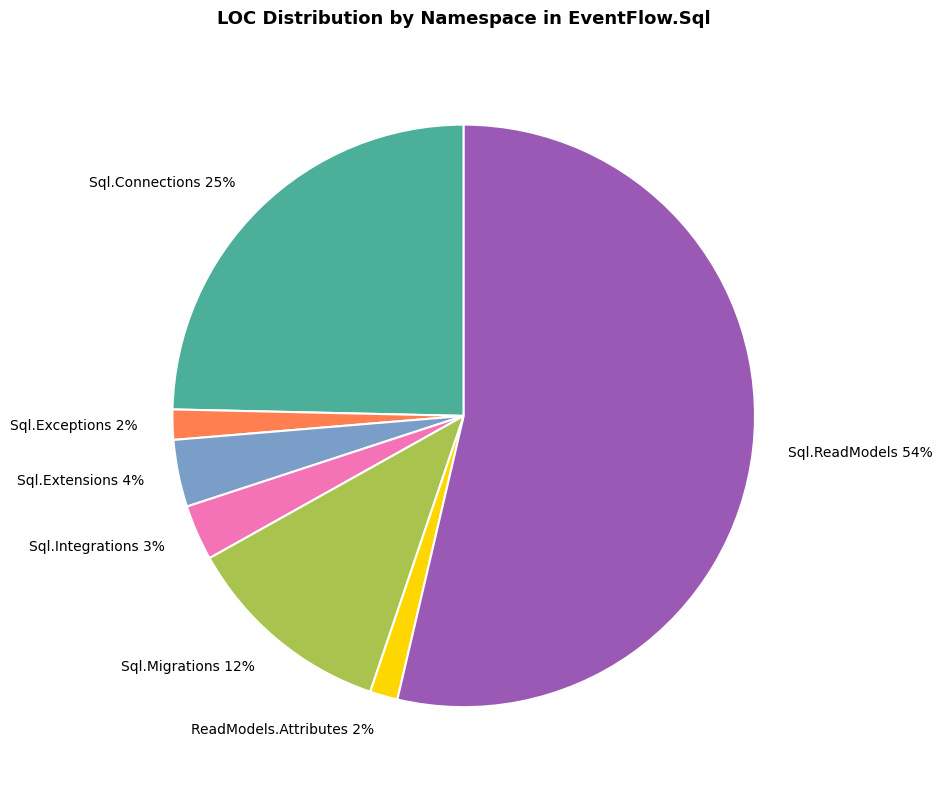

Which has a higher value, ReadModels.Attributes 2% or Sql.Extensions 4%?

Sql.Extensions 4%